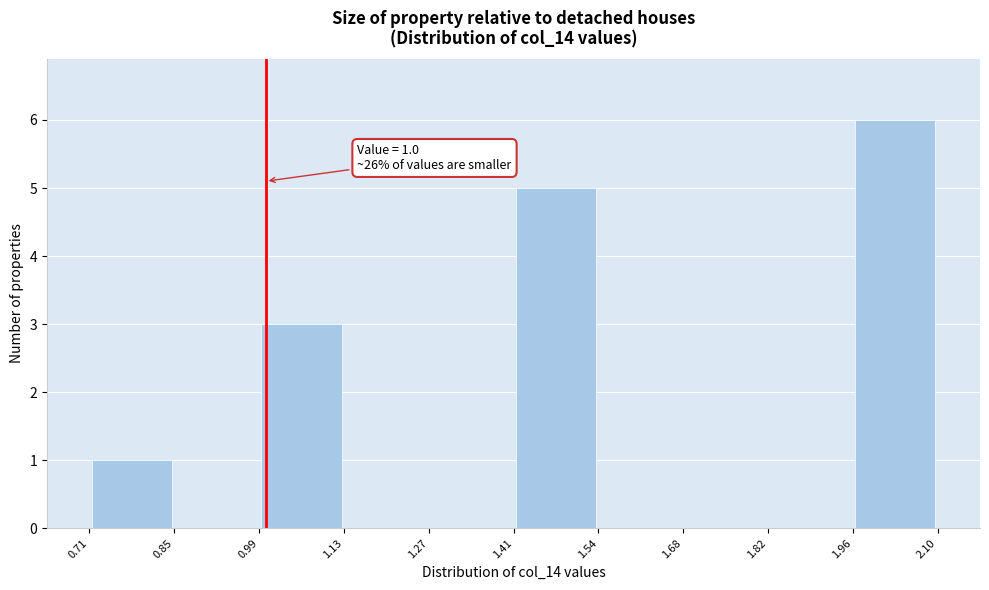

Over which range of the x-axis is the bar tallest?

1.96 to 2.10